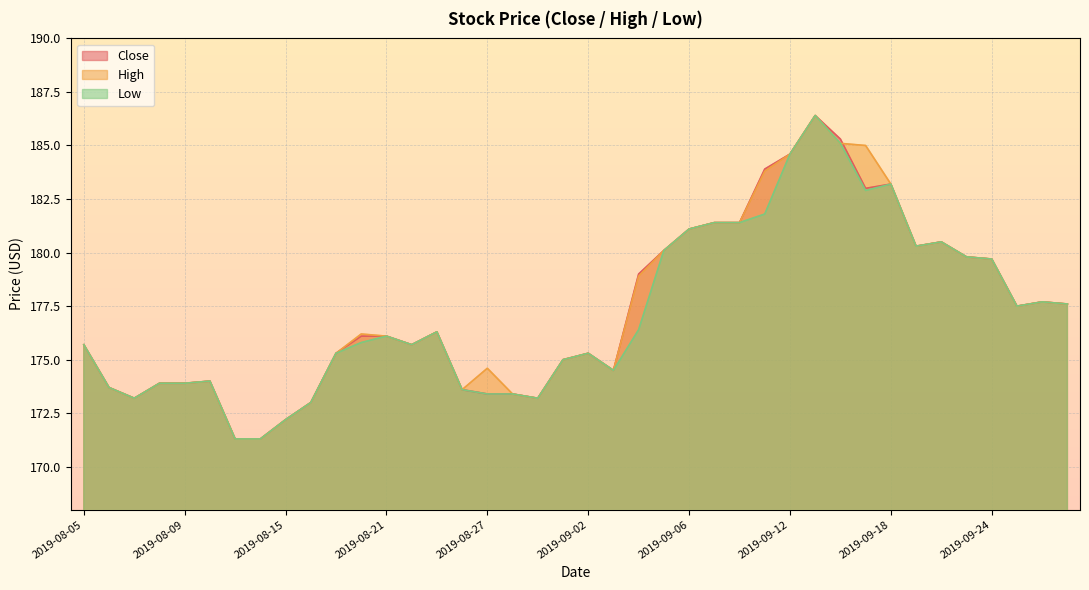

How many values in the Close series exceed 176?

21